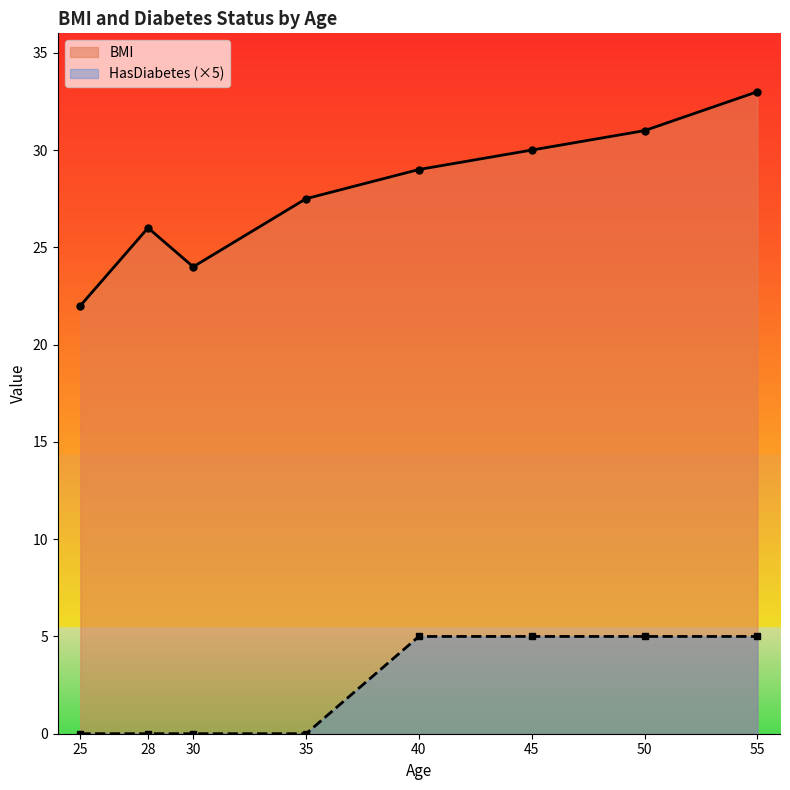

Reading left to right, list all the values displayed in this chart.

BMI: 22.0	26.0	24.0	27.5	29.0	30.0	31.0	33.0
HasDiabetes: 0.0	0.0	0.0	0.0	5.0	5.0	5.0	5.0